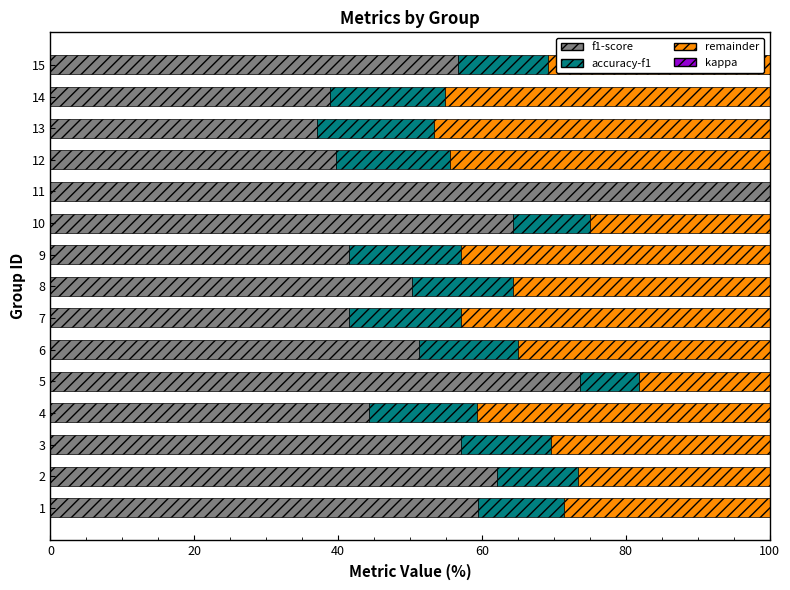

How many data points does each series have?

15